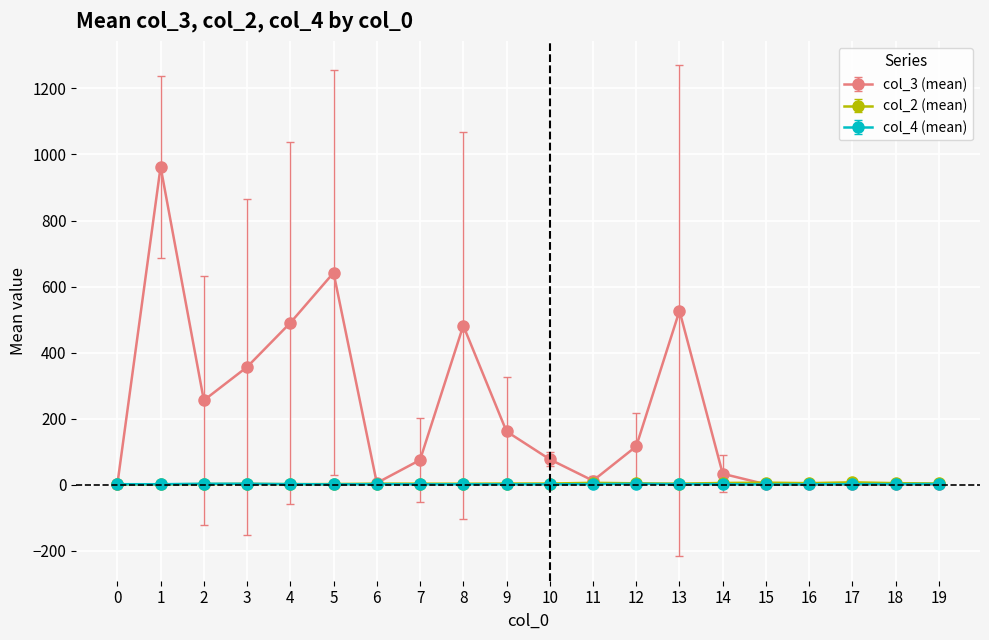

True or false: col_4 (mean) has more than 1 interior local peaks.

True